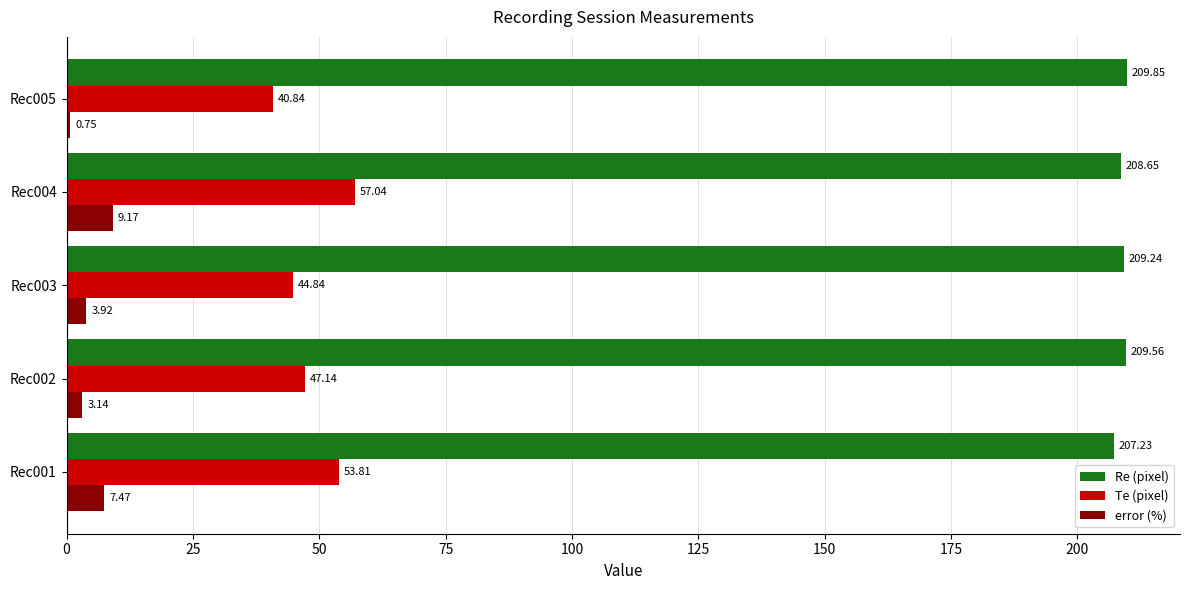

At how many categories does at least one series exceed 50?

5